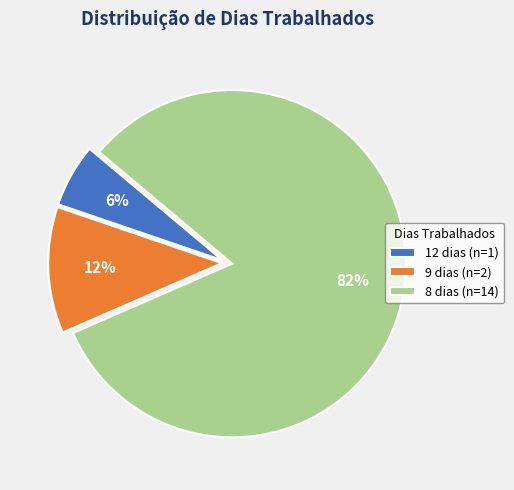

Do 8 dias (n=14) and 12 dias (n=1) together represent more than half of the pie?

Yes